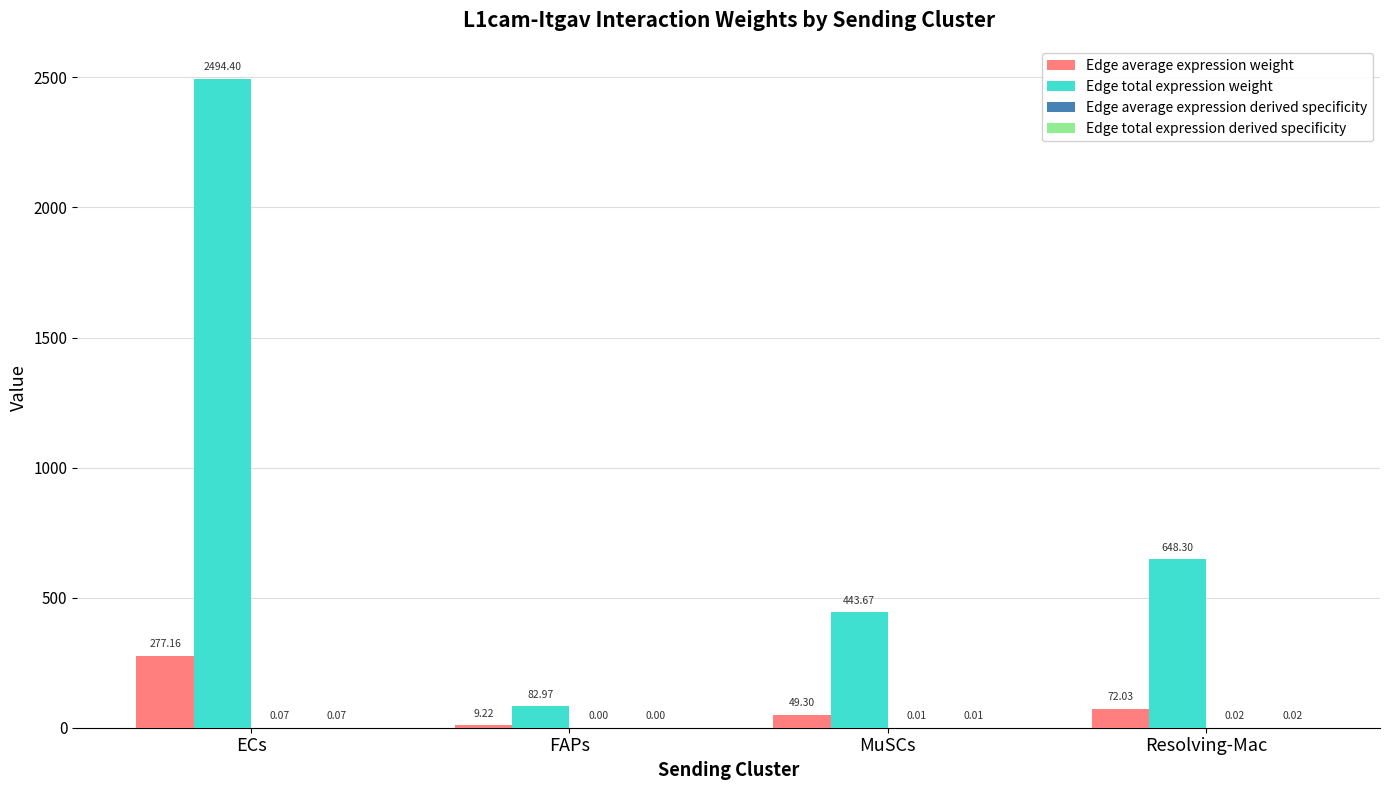

What is the total value across all series at MuSCs?

493.0